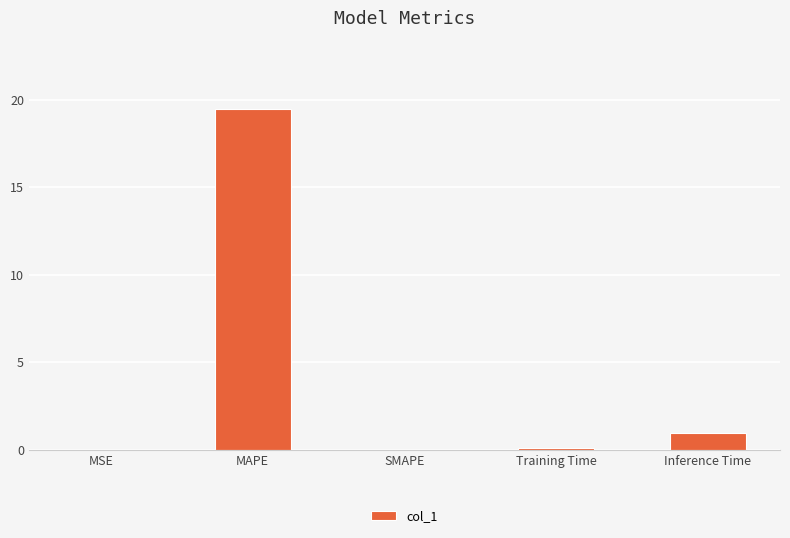

What is the sum of the values at SMAPE and MAPE?

19.5